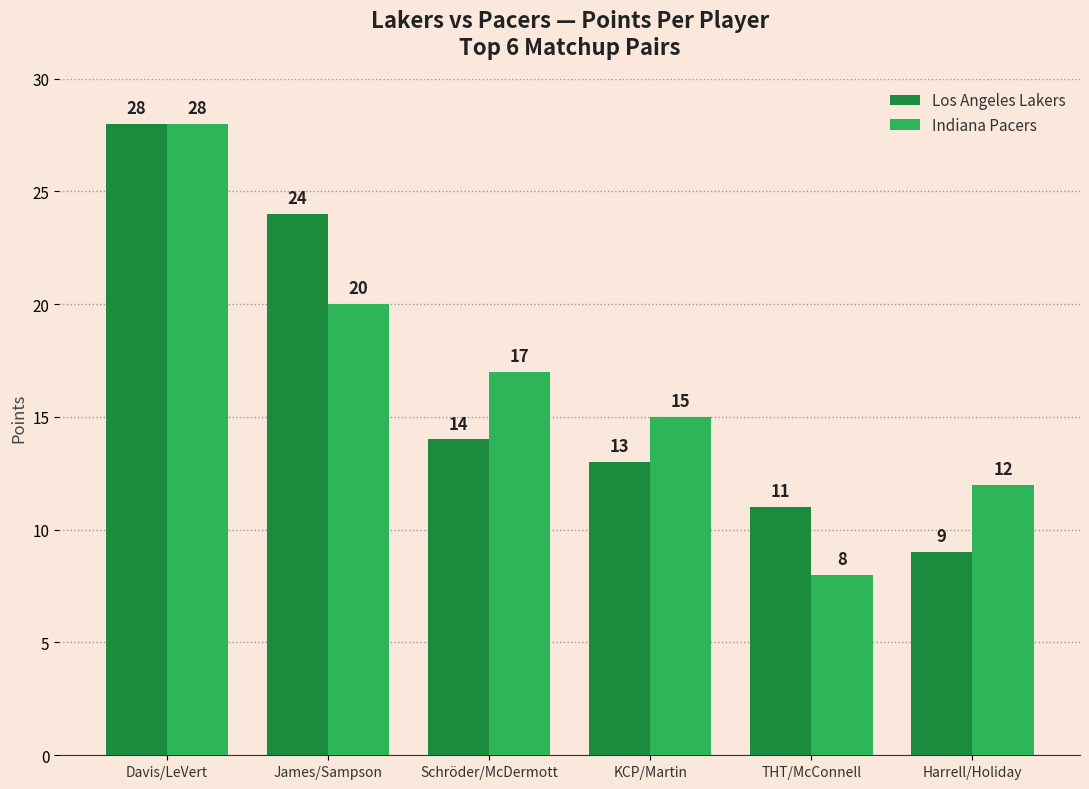

Rank the series by their average value, from highest to lowest.

Indiana Pacers, Los Angeles Lakers